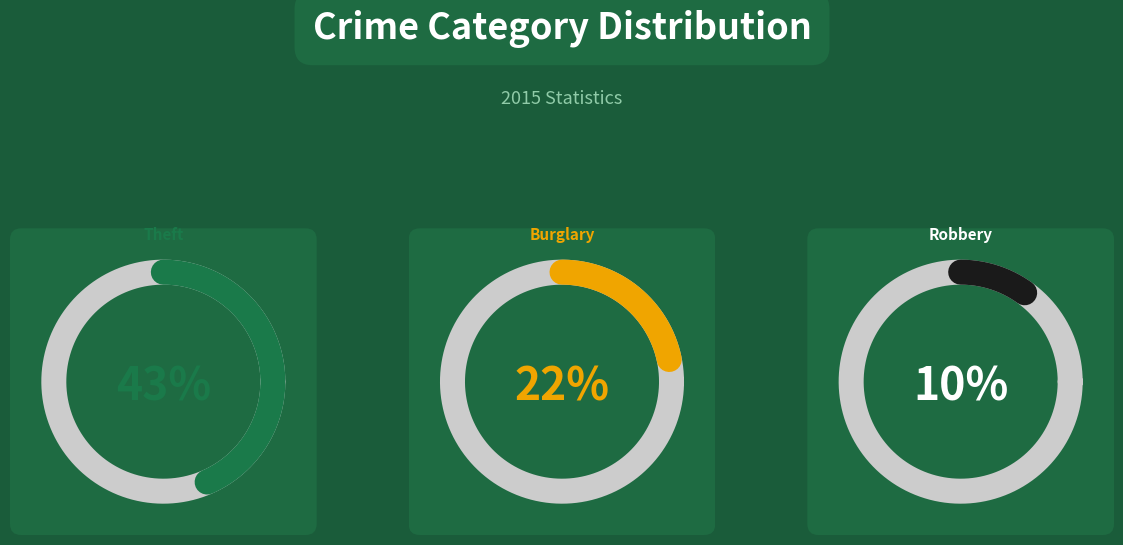

Which has a higher value, Burglary or Theft?

Theft